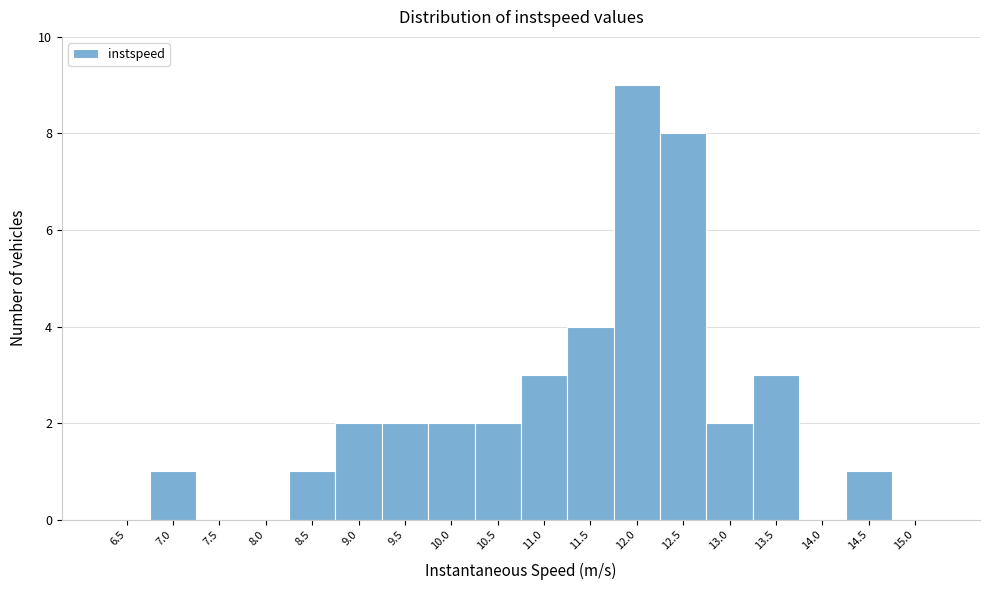

Reading left to right, list all the values displayed in this chart.

6.5=0	7.0=1	7.5=0	8.0=0	8.5=1	9.0=2	9.5=2	10.0=2	10.5=2	11.0=3	11.5=4	12.0=9	12.5=8	13.0=2	13.5=3	14.0=0	14.5=1	15.0=0